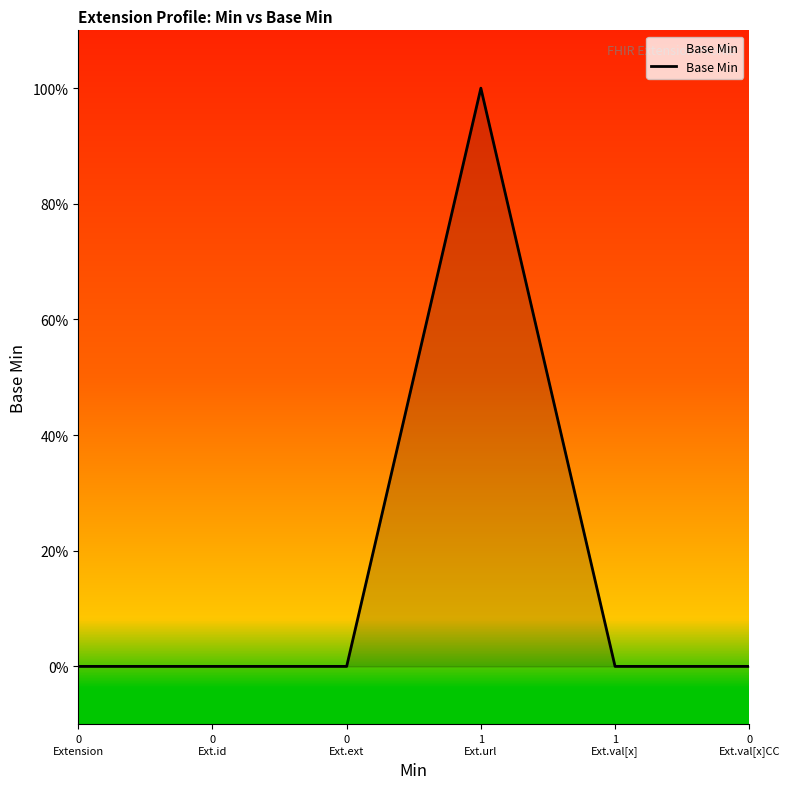

Where is the first local maximum?

1
Ext.url